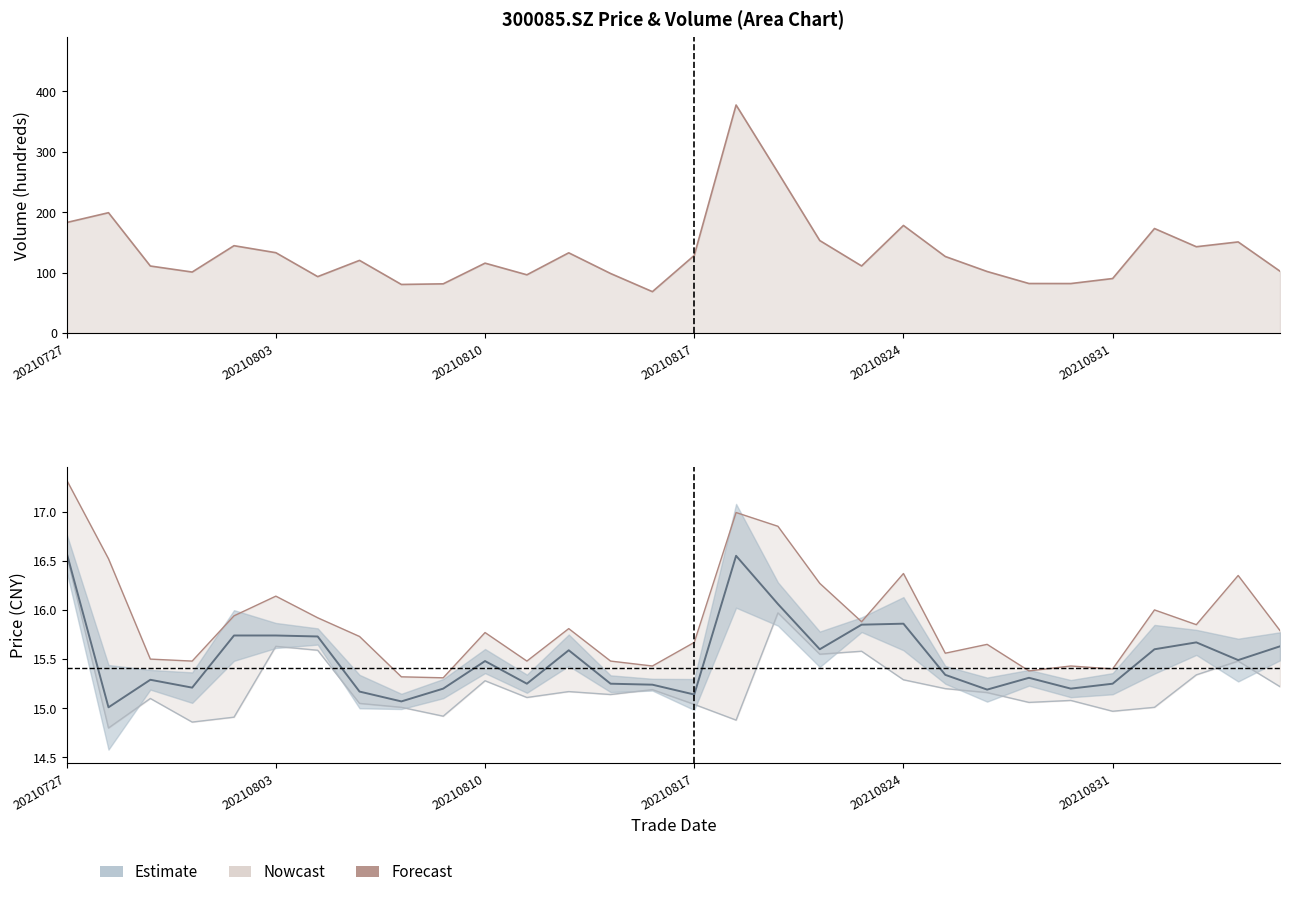

Does the chart have visible grid lines?

No